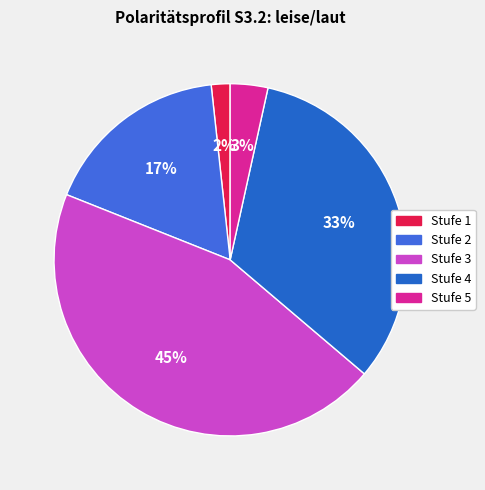

How many slices are in this pie chart?

5